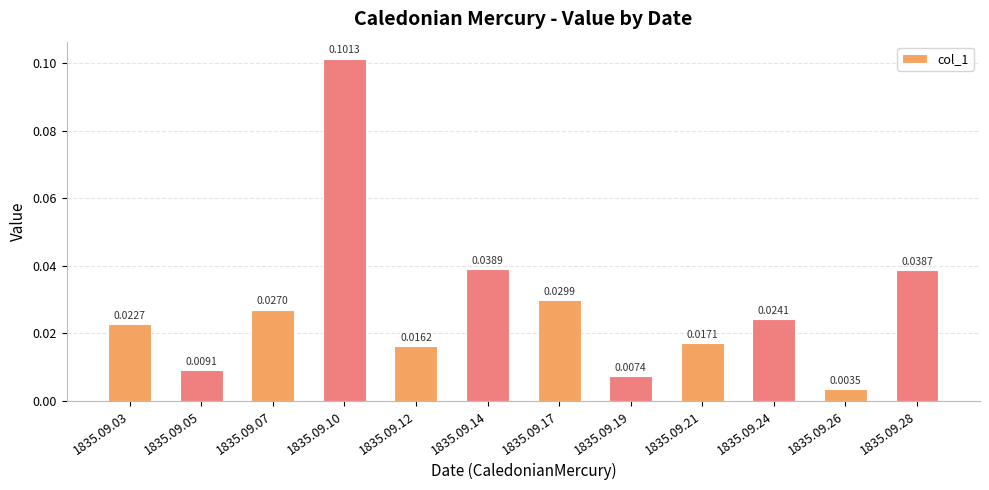

What is the sum of all values?

0.3